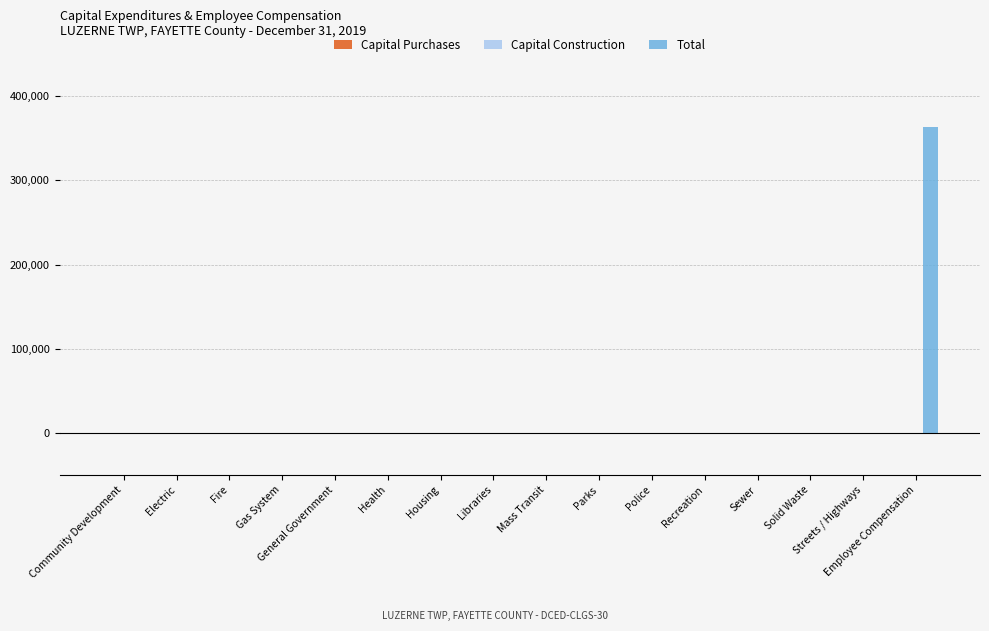

What is the sum of all values?

363382